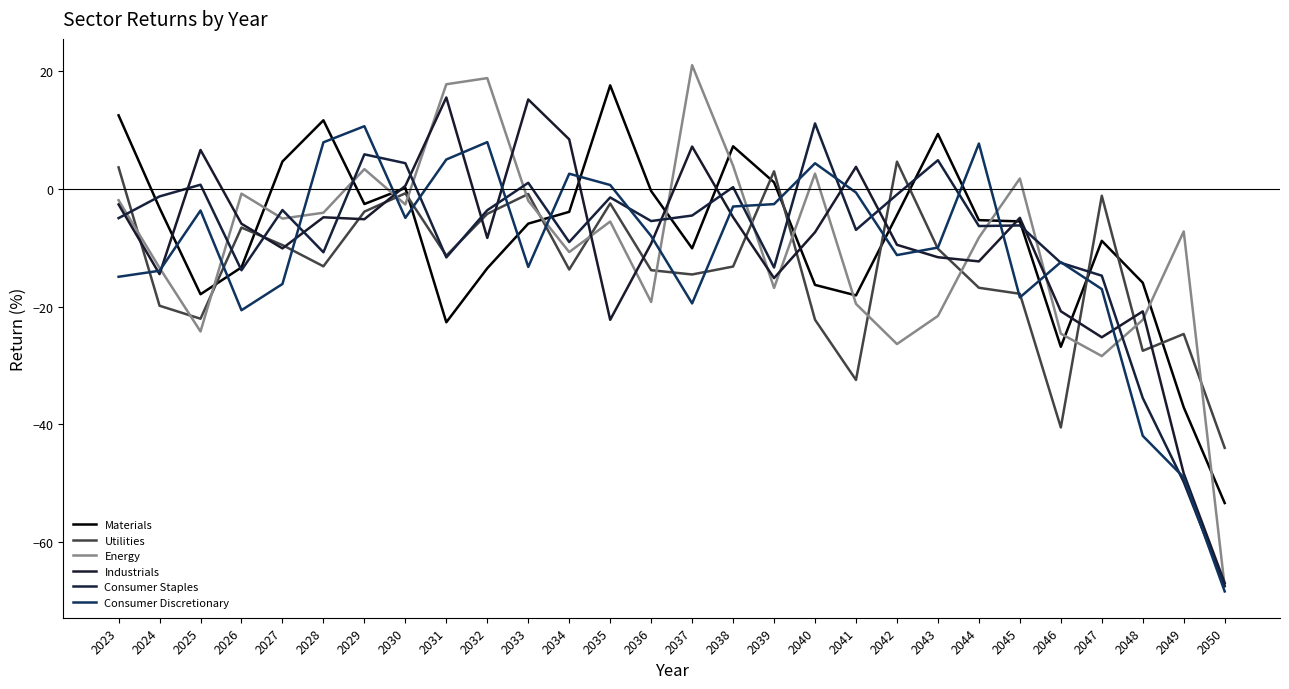

Which series ends up on top after the final intersection of Energy and Materials?

Materials